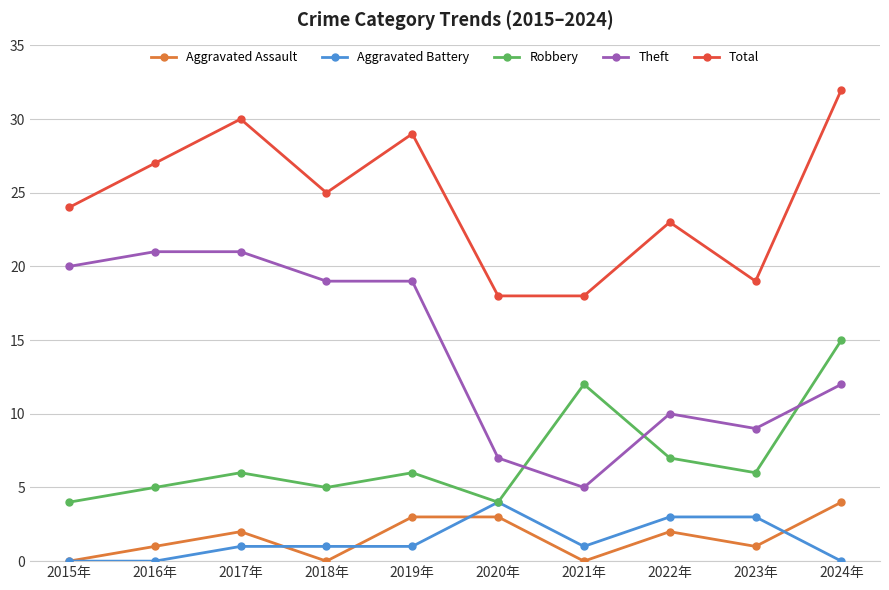

The value of Total at 2022年 is 40. True or false?

False